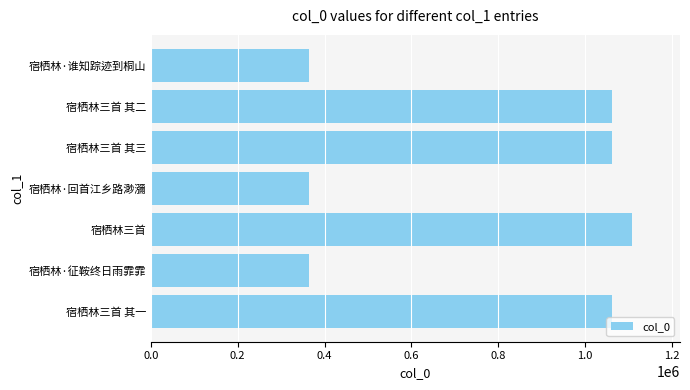

What is the difference between the maximum and minimum values?

744566